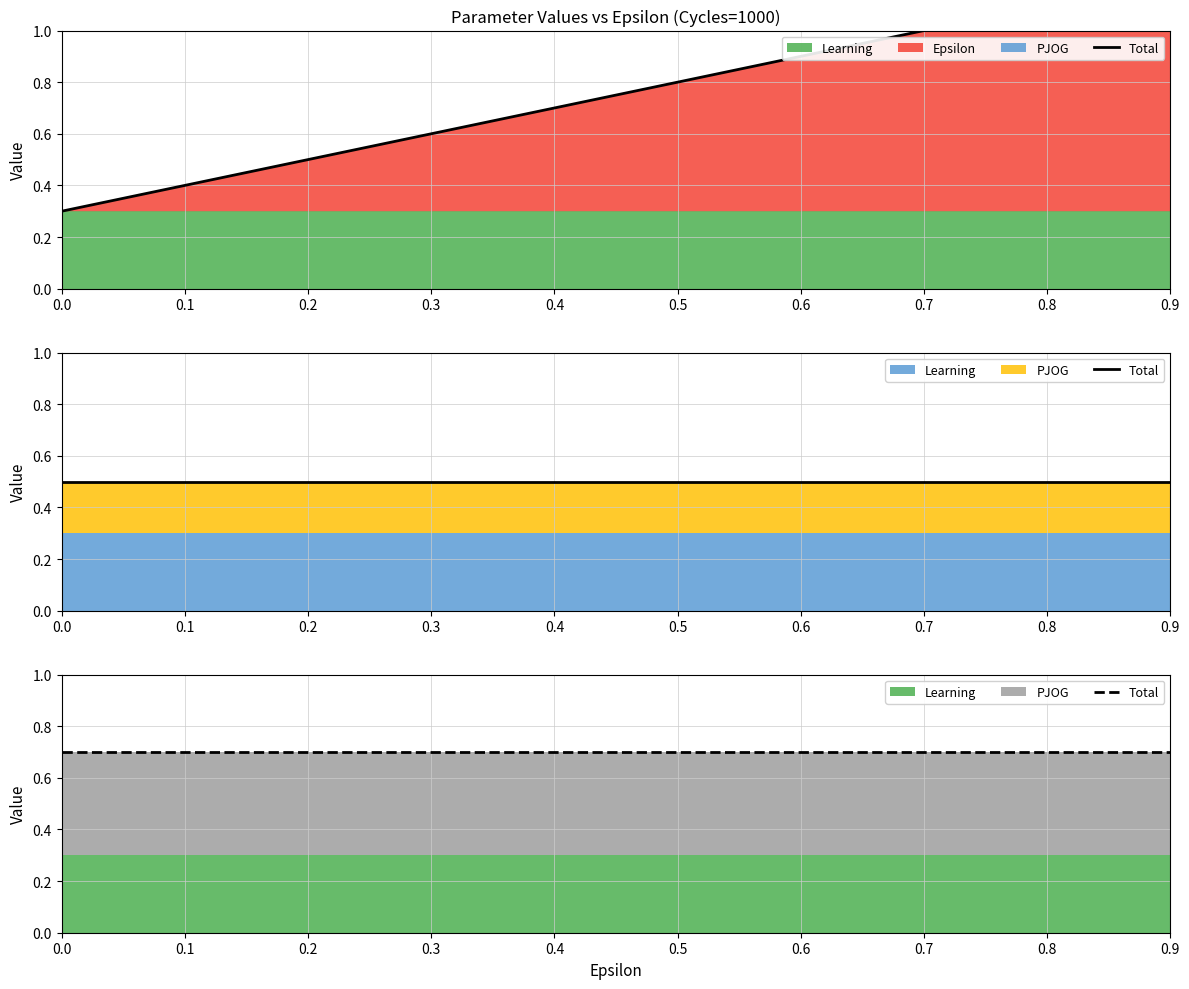

True or false: PJOG and Epsilon intersect in this chart.

False